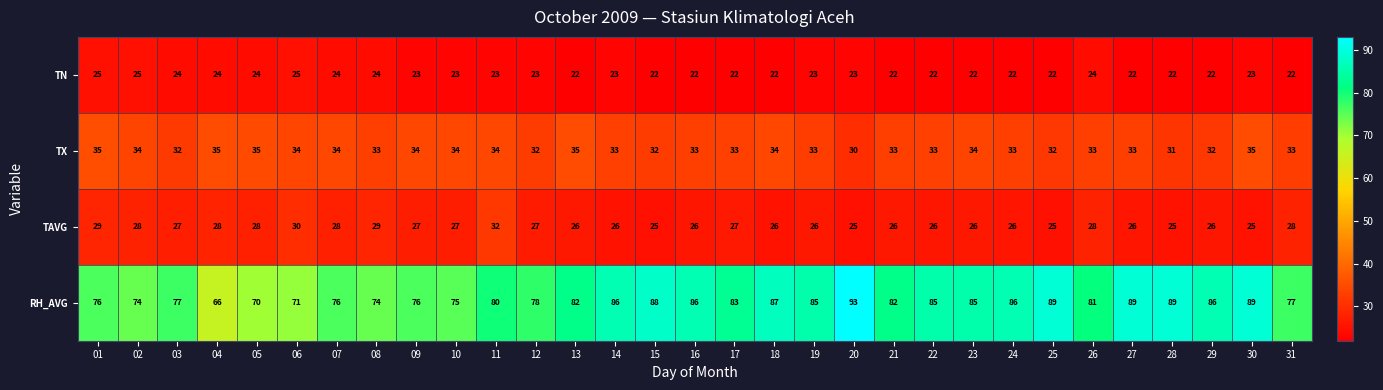

Is it true that RH_AVG equals 19 at 07?

False